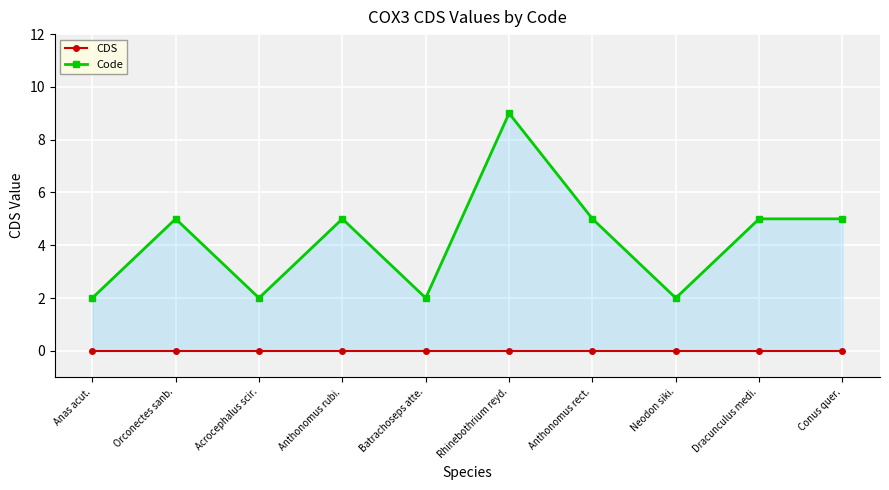

Count the number of data series in this chart.

2